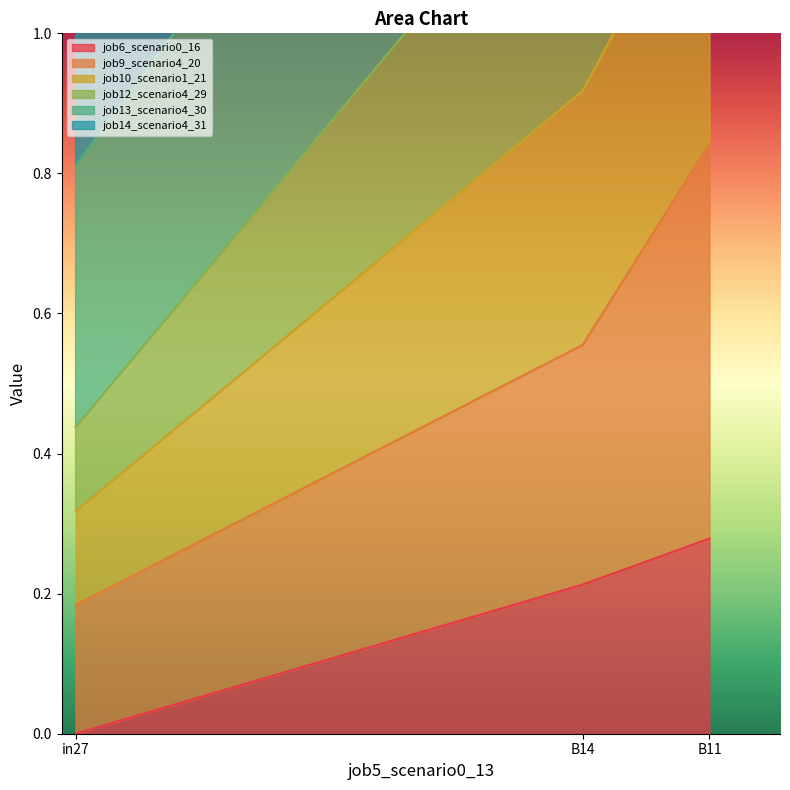

What is the average value of the job6_scenario0_16 series?

0.2